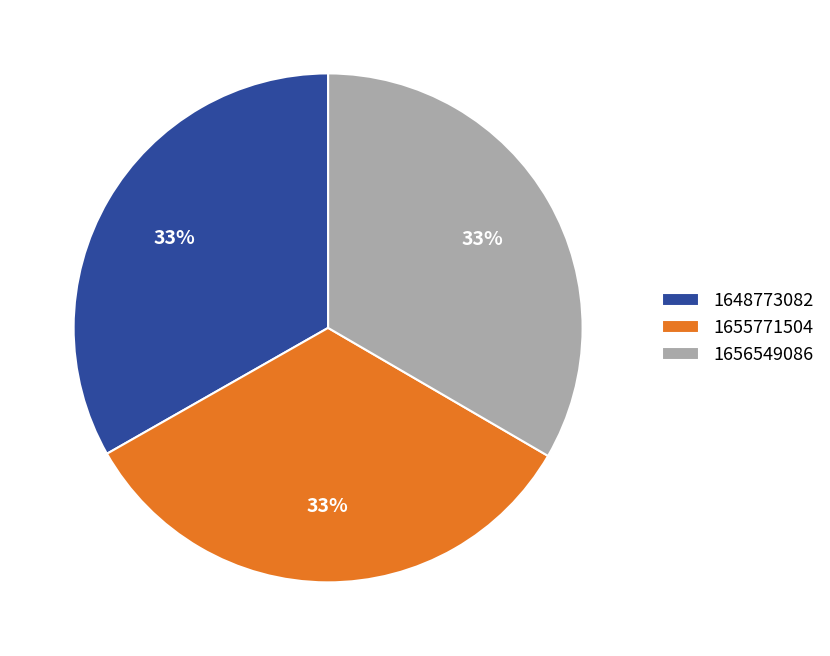

Does any single category account for the majority?

No